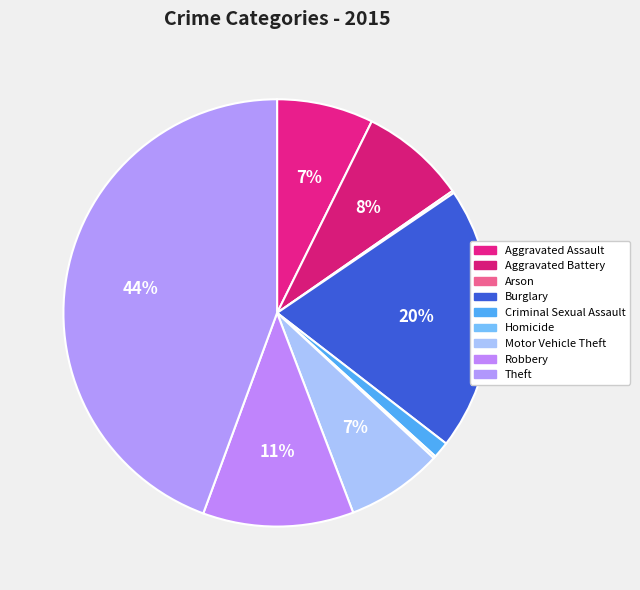

How many slices are in this pie chart?

9